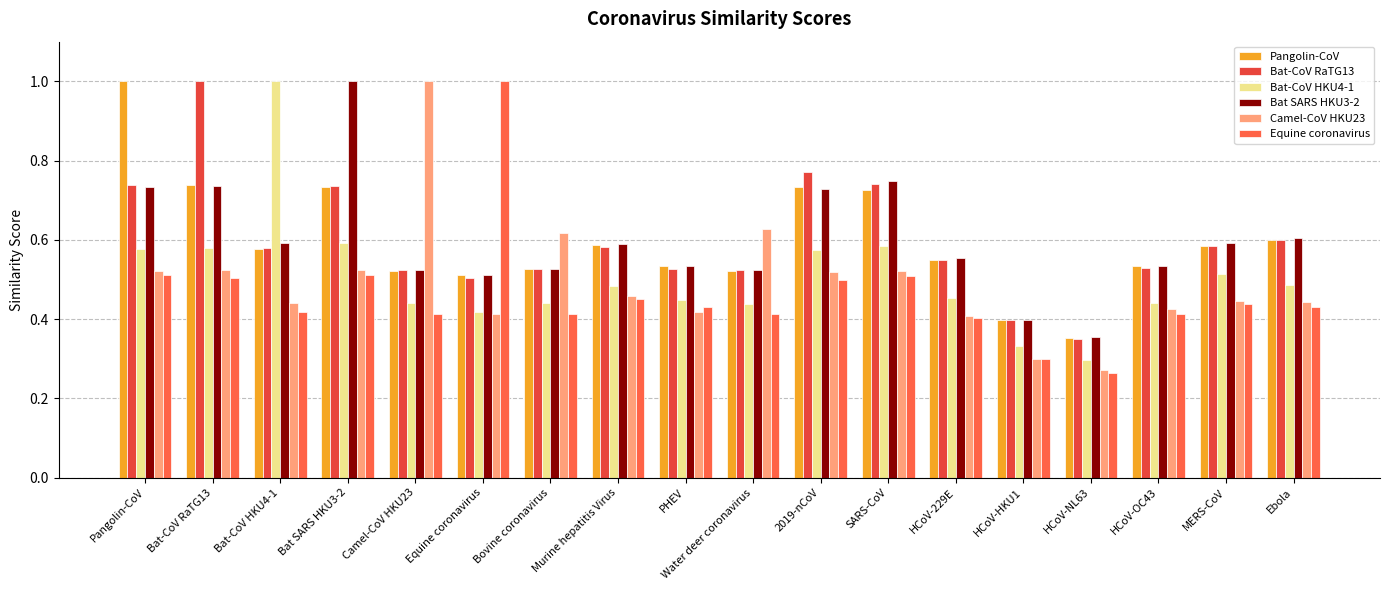

How many bars are there in total?

108